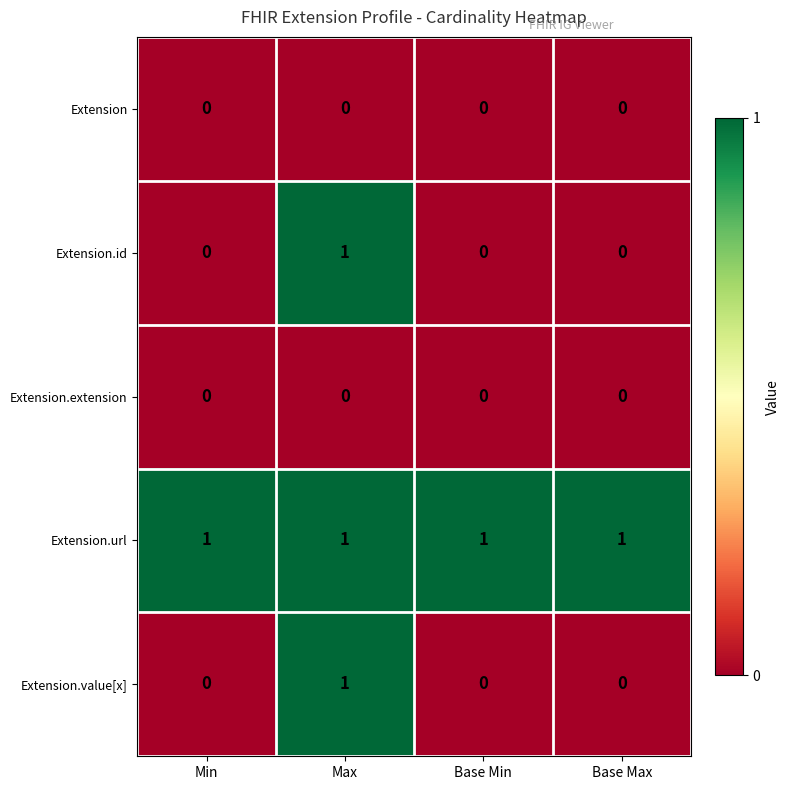

What is the sum of all Extension.url values?

4